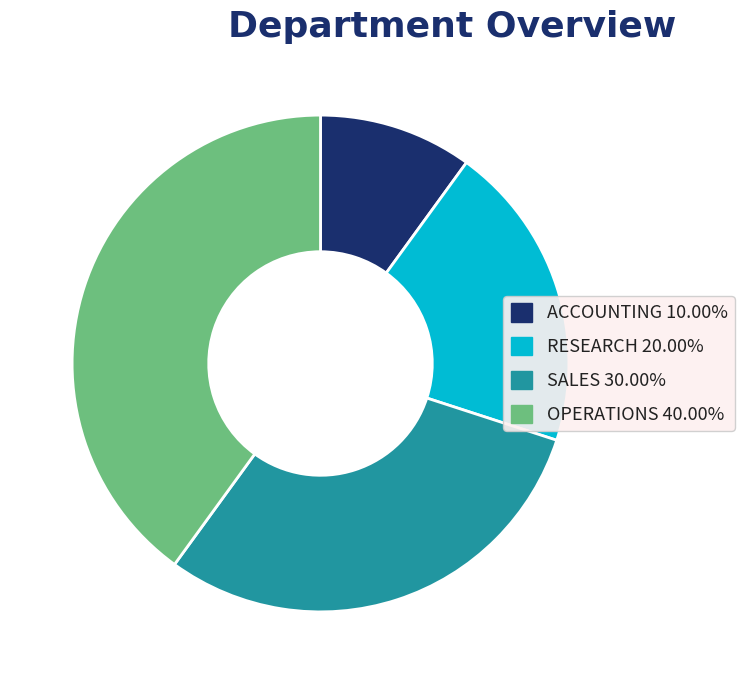

Which category has the biggest portion of the pie?

OPERATIONS